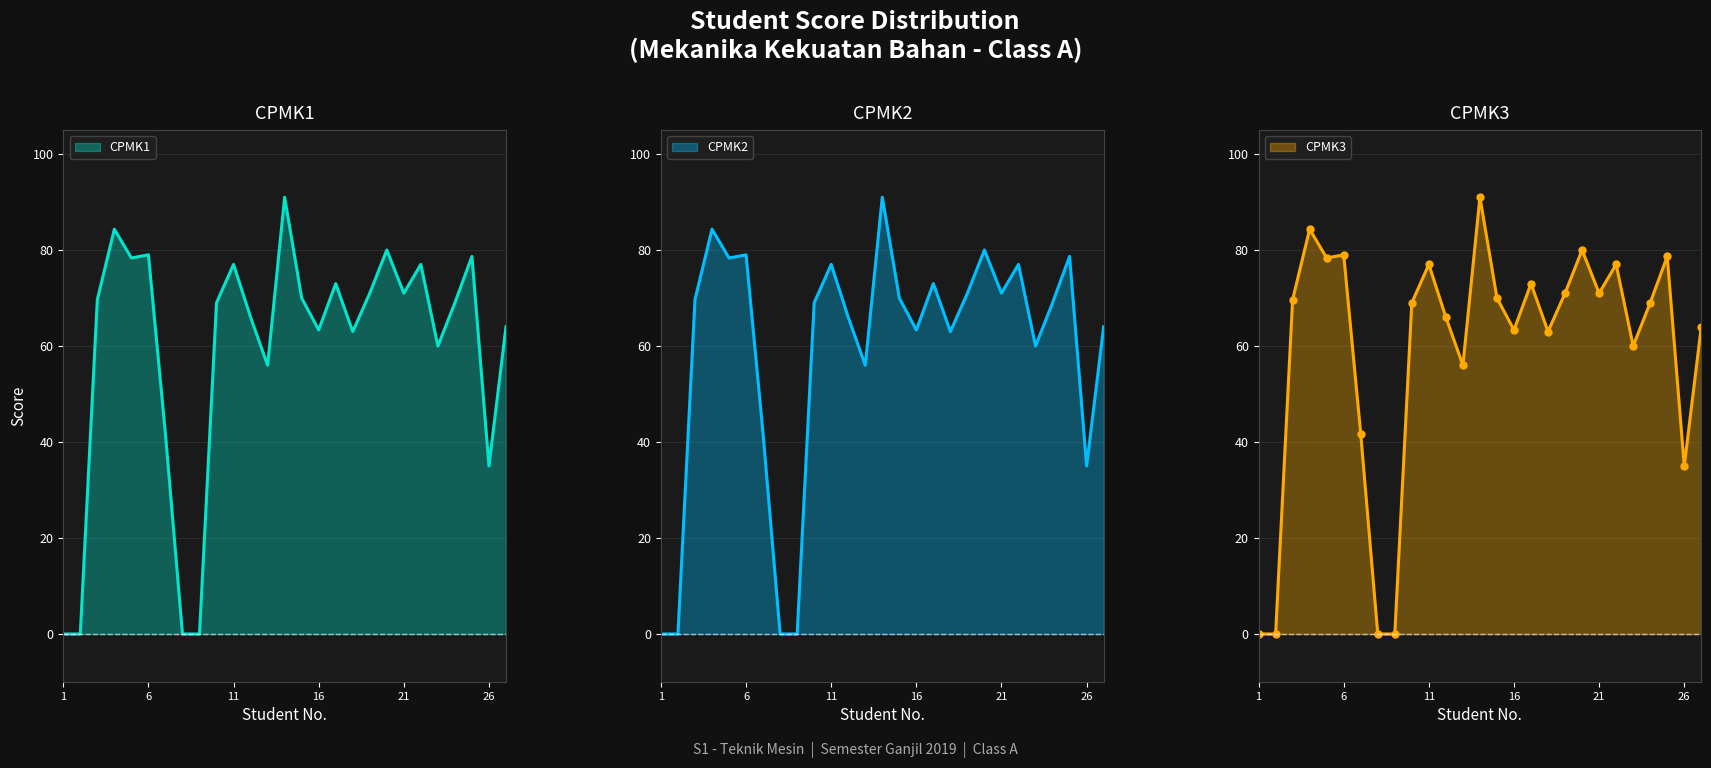

Reading left to right, what are all the values shown in this chart?

CPMK1: 1=0.0	2=0.0	3=69.7	4=84.3	5=78.3	6=79.0	7=41.7	8=0.0	9=0.0	10=69.0	11=77.0	12=66.0	13=56.0	14=91.0	15=70.0	16=63.3	17=73.0	18=63.0	19=71.0	20=80.0	21=71.0	22=77.0	23=60.0	24=69.0	25=78.7	26=35.0	27=64.0
CPMK2: 1=0.0	2=0.0	3=69.7	4=84.3	5=78.3	6=79.0	7=41.7	8=0.0	9=0.0	10=69.0	11=77.0	12=66.0	13=56.0	14=91.0	15=70.0	16=63.3	17=73.0	18=63.0	19=71.0	20=80.0	21=71.0	22=77.0	23=60.0	24=69.0	25=78.7	26=35.0	27=64.0
CPMK3: 1=0.0	2=0.0	3=69.7	4=84.3	5=78.3	6=79.0	7=41.7	8=0.0	9=0.0	10=69.0	11=77.0	12=66.0	13=56.0	14=91.0	15=70.0	16=63.3	17=73.0	18=63.0	19=71.0	20=80.0	21=71.0	22=77.0	23=60.0	24=69.0	25=78.7	26=35.0	27=64.0